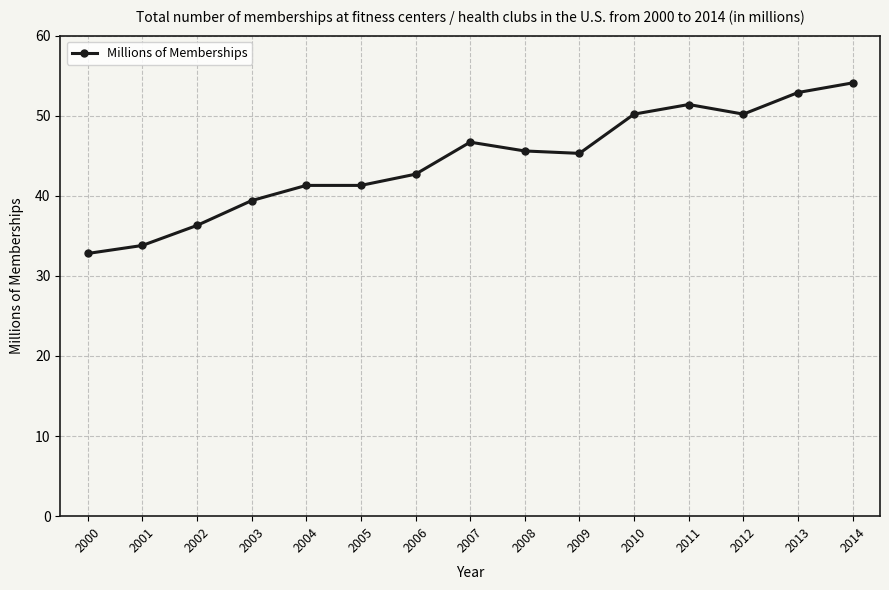

What is the ratio of the value at 2013 to the value at 2011?

1.0